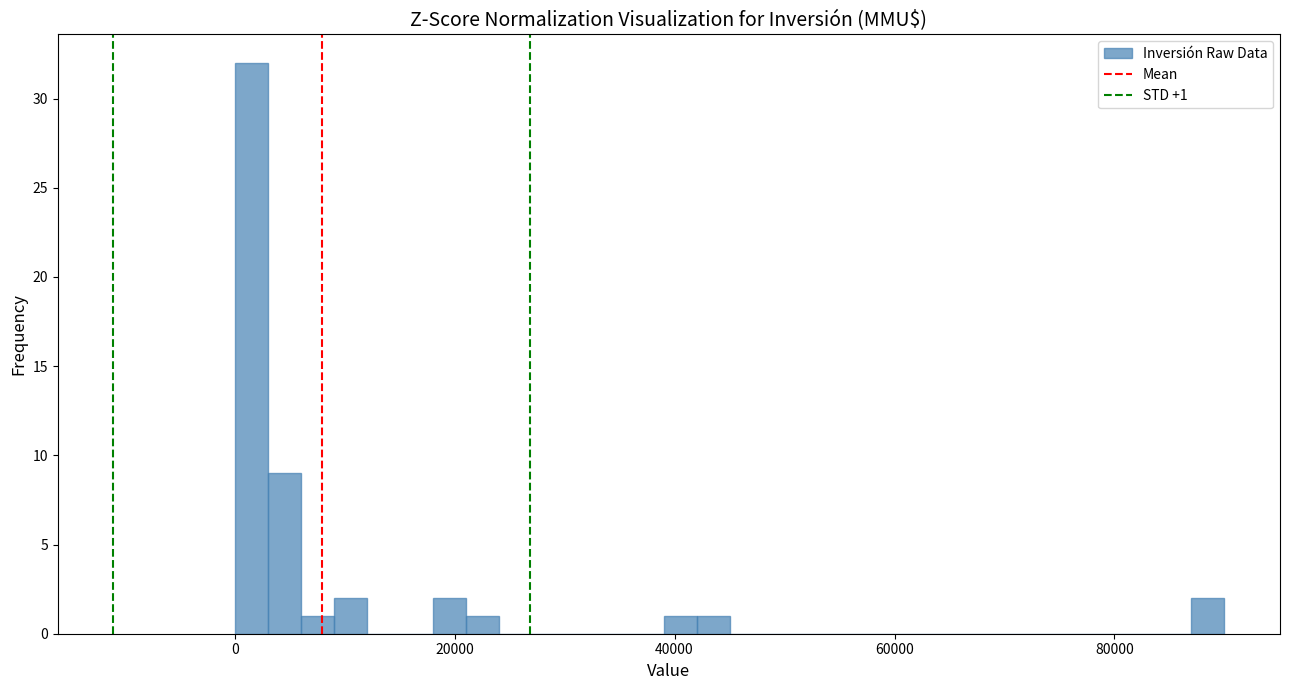

Read against the x-axis, roughly where is the centre of the tallest bar?

2000